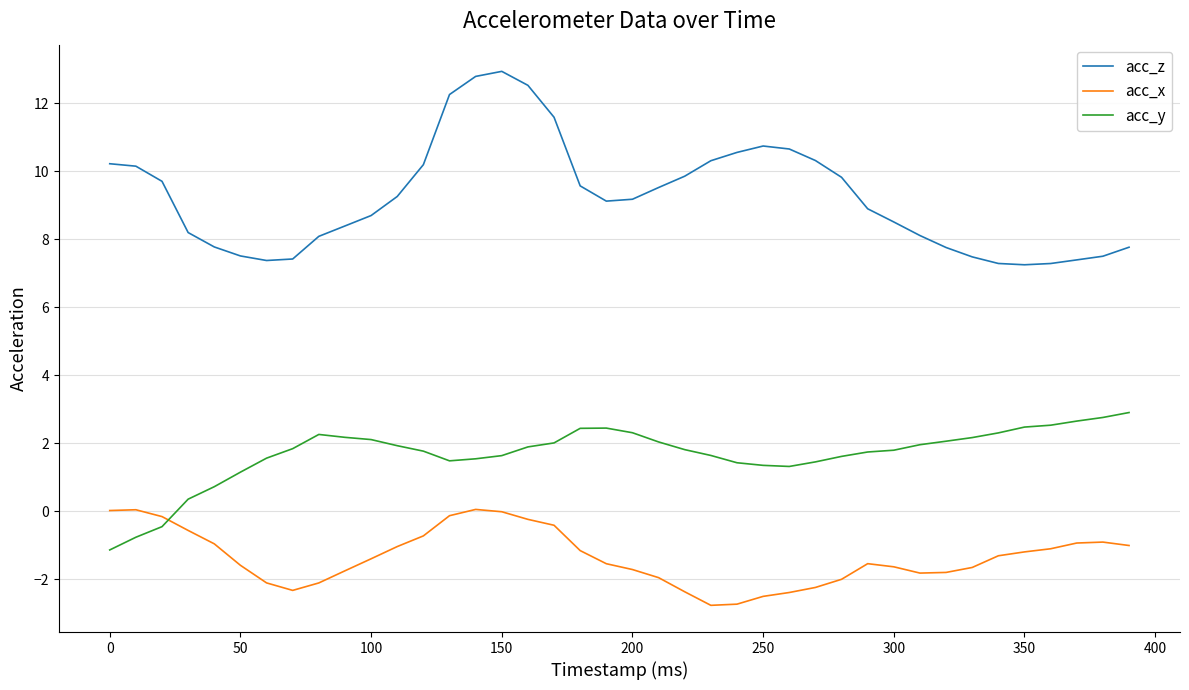

What is the minimum value shown in the chart?

-2.8